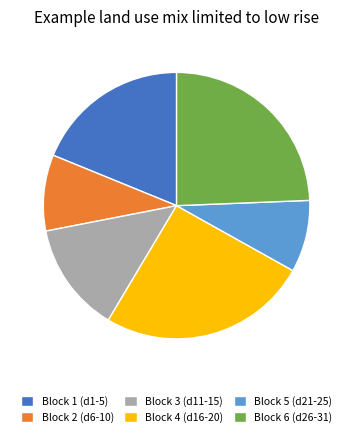

Approximately how many times larger is the value at Block 5 (d21-25) compared to Block 1 (d1-5)?

0.5